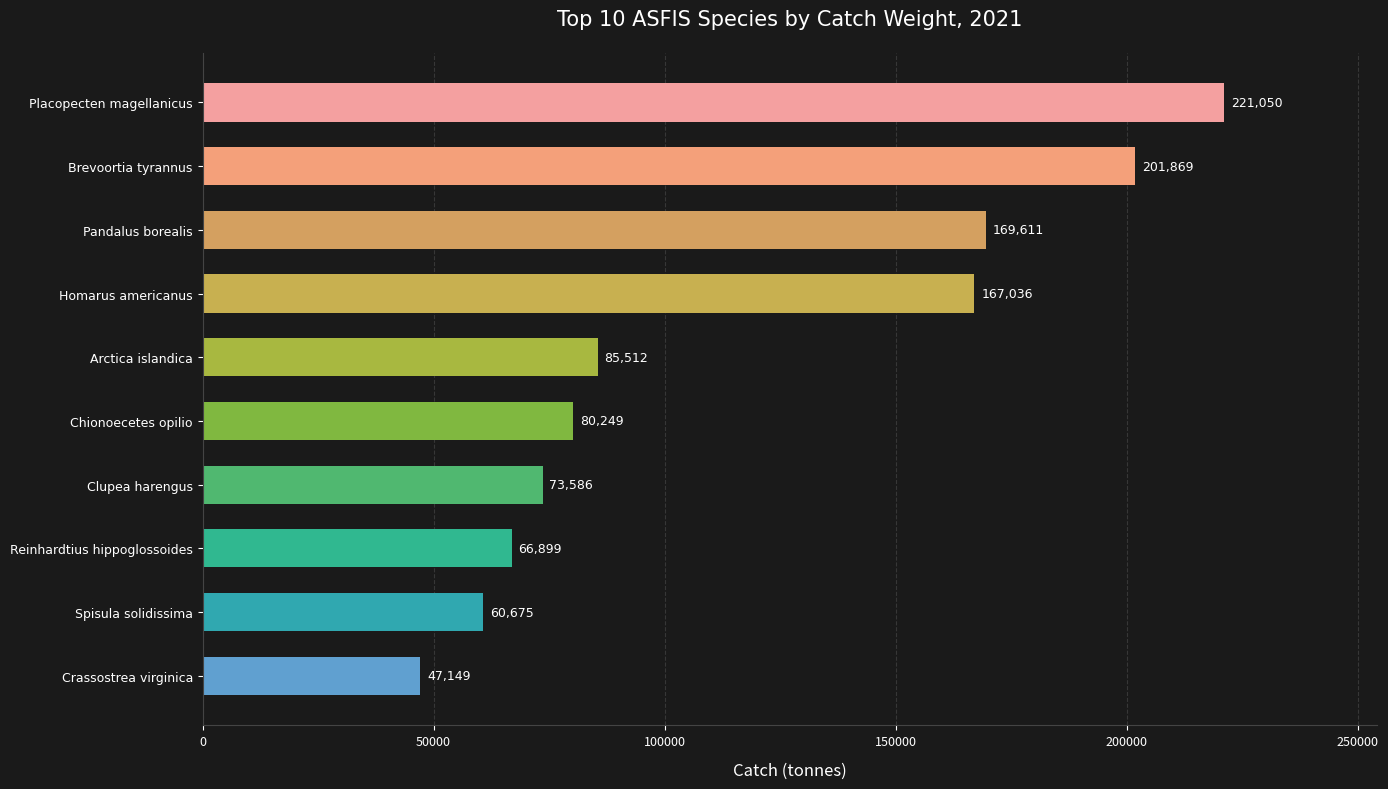

Where is the data nearest to the value 134099?

Homarus americanus